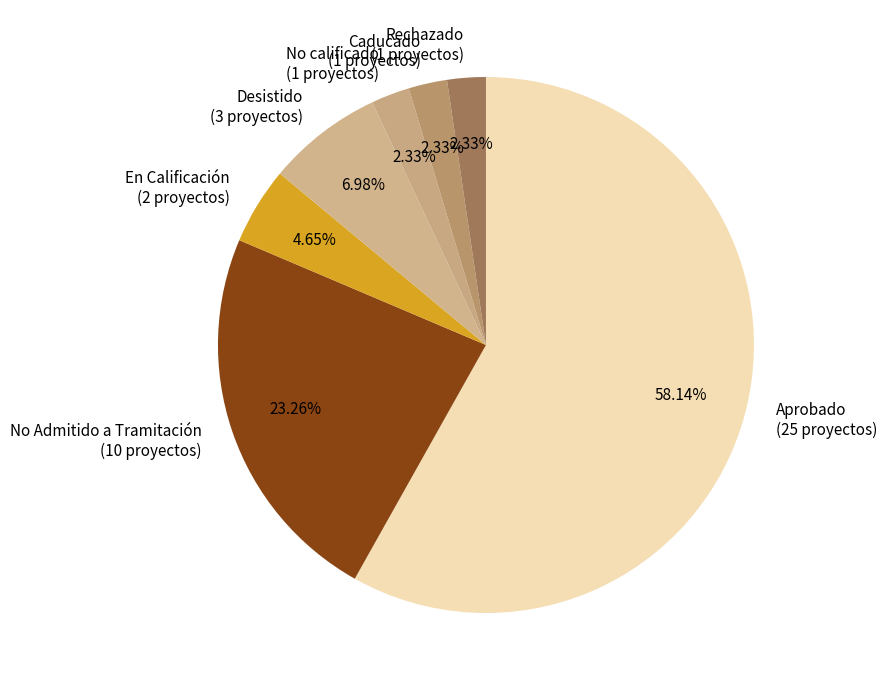

How many segments does this pie chart have?

7